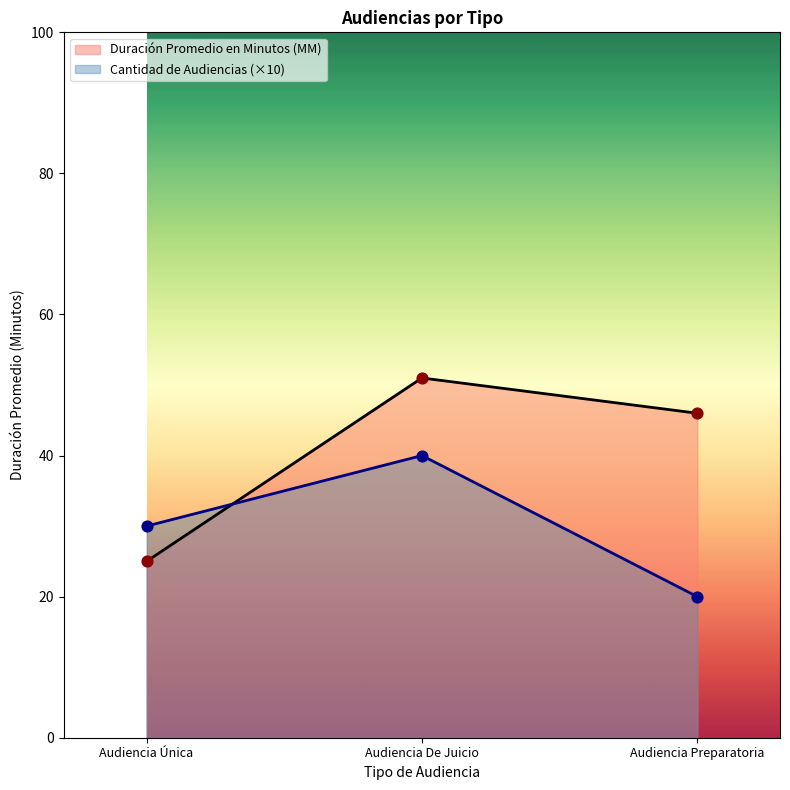

What is the change in value from Audiencia Única to Audiencia Preparatoria?

+21